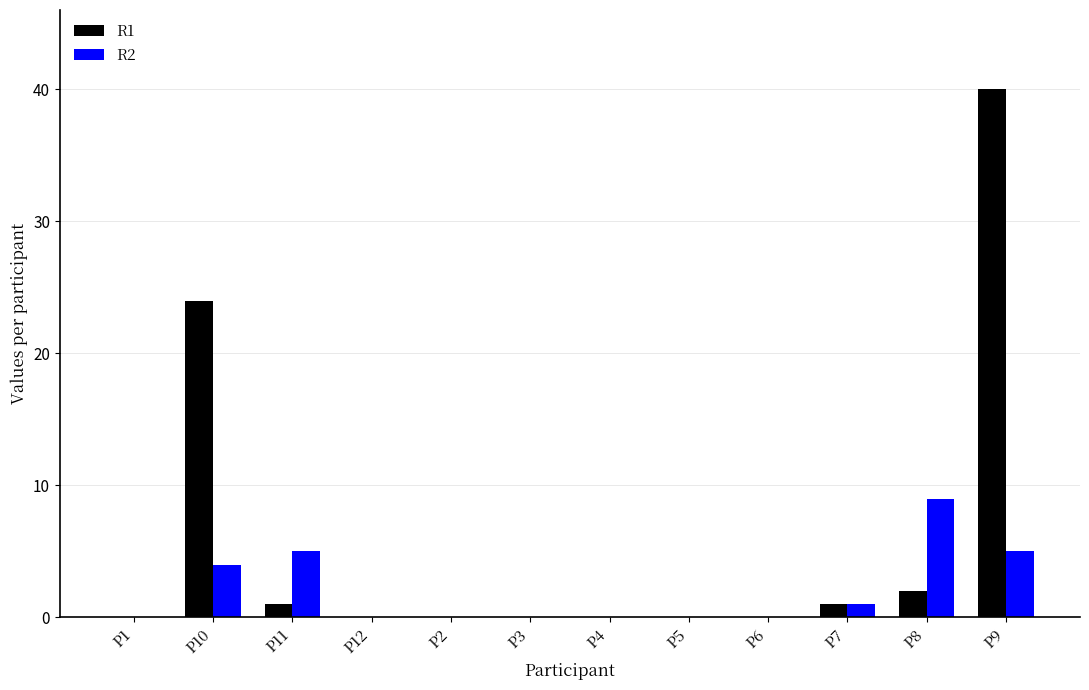

True or false: R1 has a value of 1 at P7.

True